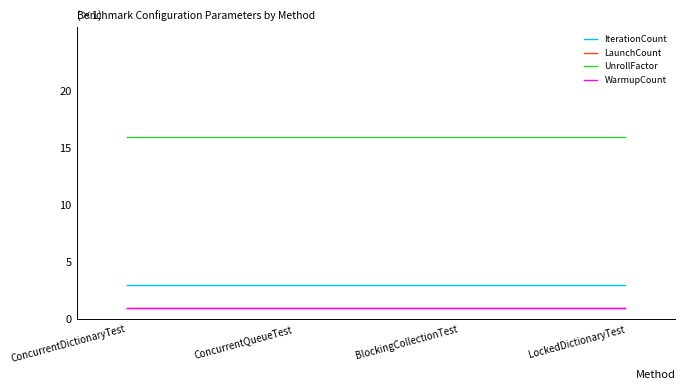

Does the chart have visible grid lines?

No